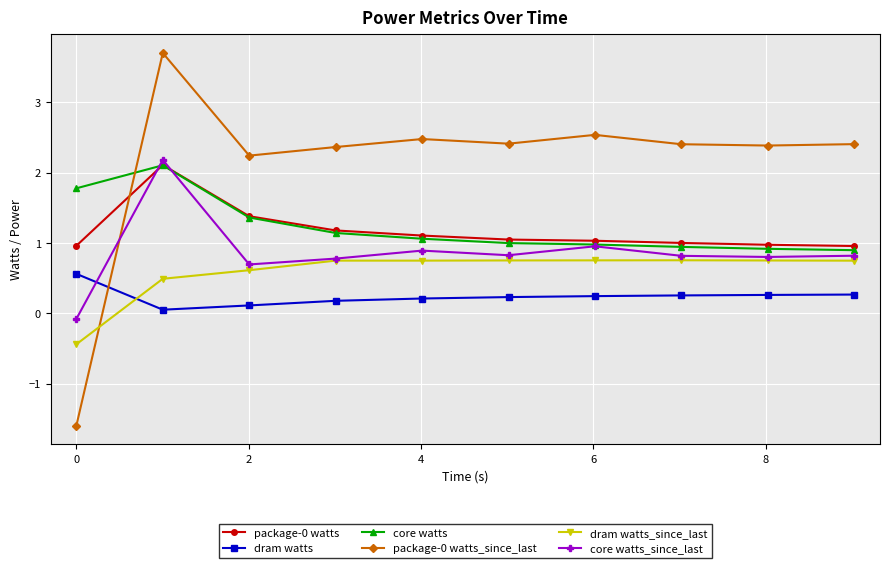

Which series has the largest total across all categories?

package-0 watts_since_last